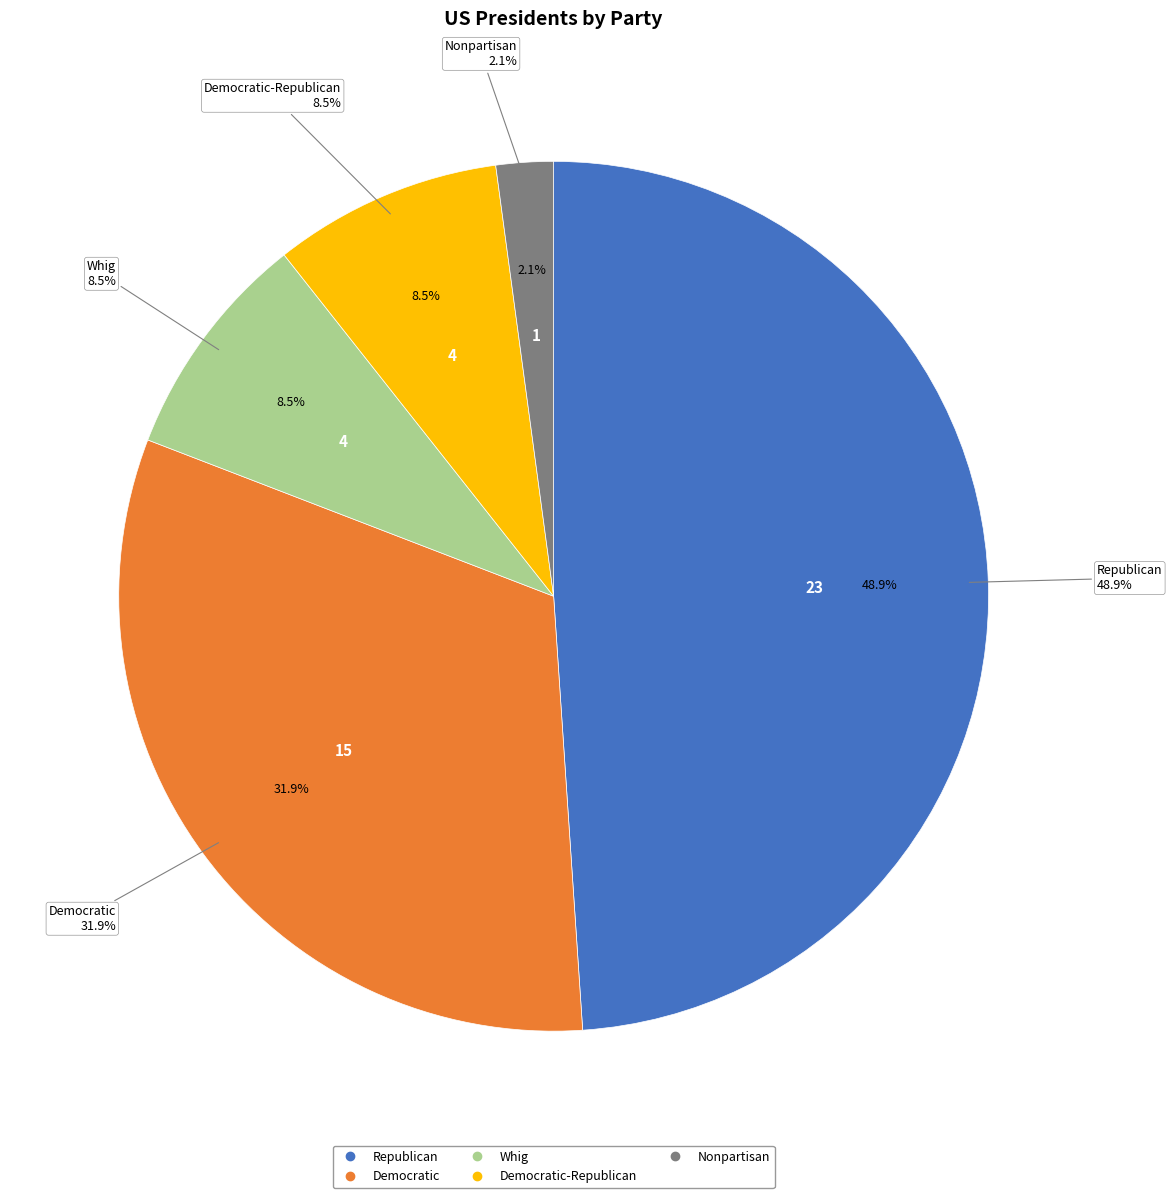

How many slices are in this pie chart?

5